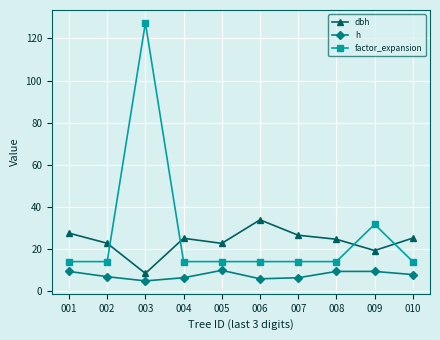

What is the highest value of the h series?

10.0